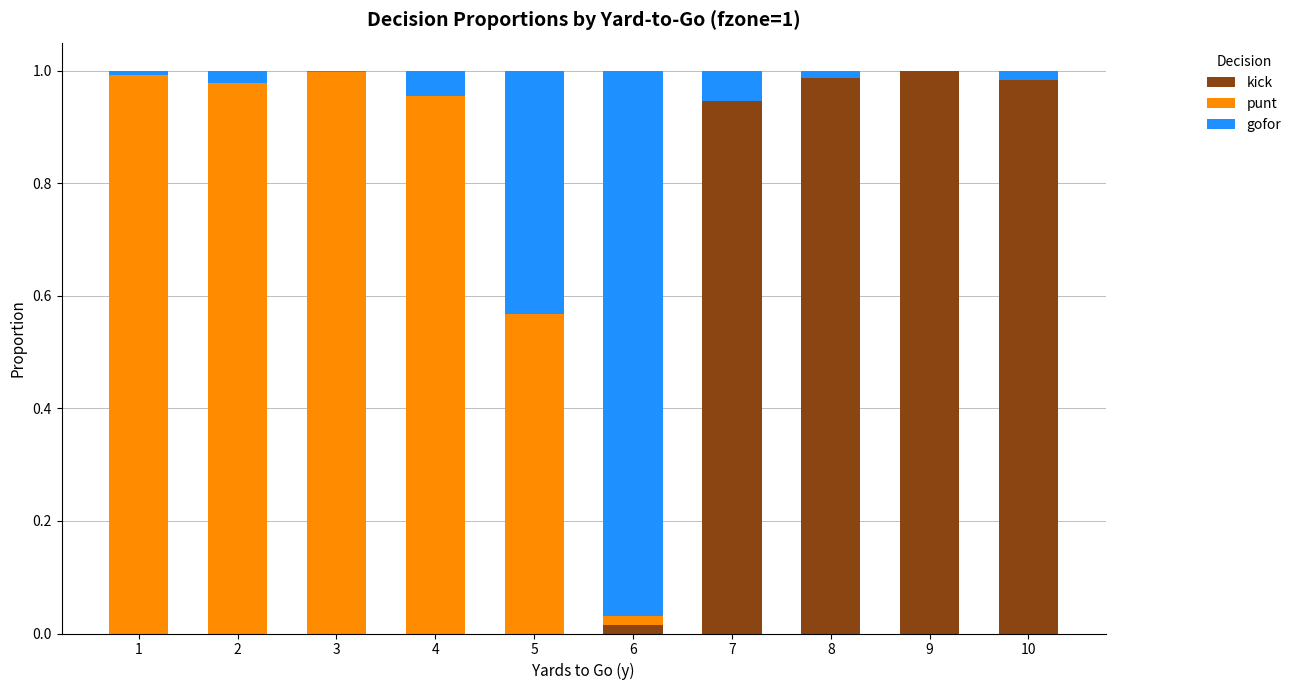

Is it true that kick equals 0.0 at 1?

True